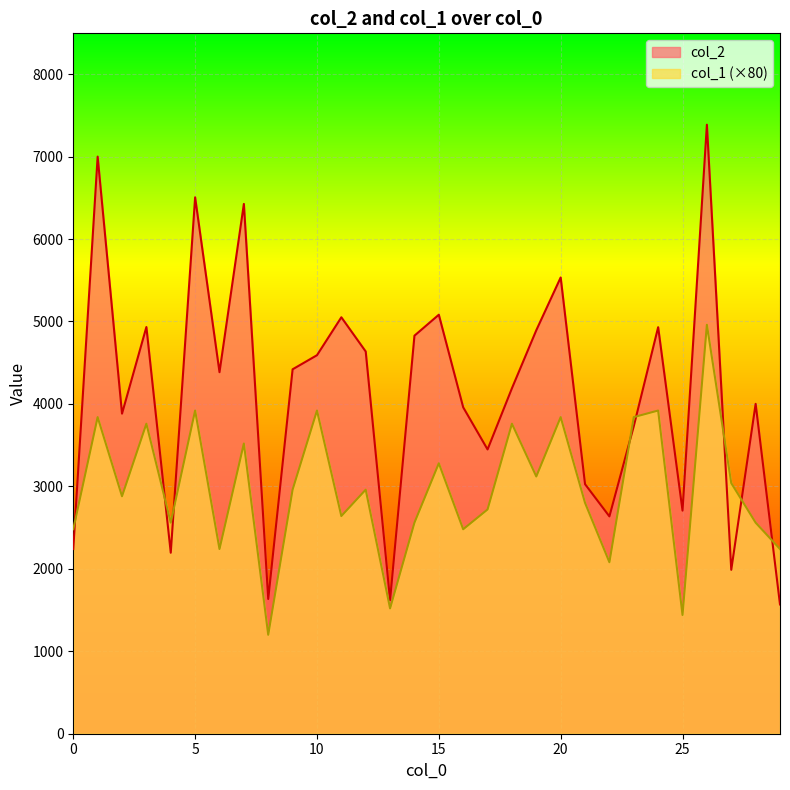

Between 1 and 15, which series saw the biggest shift?

col_2